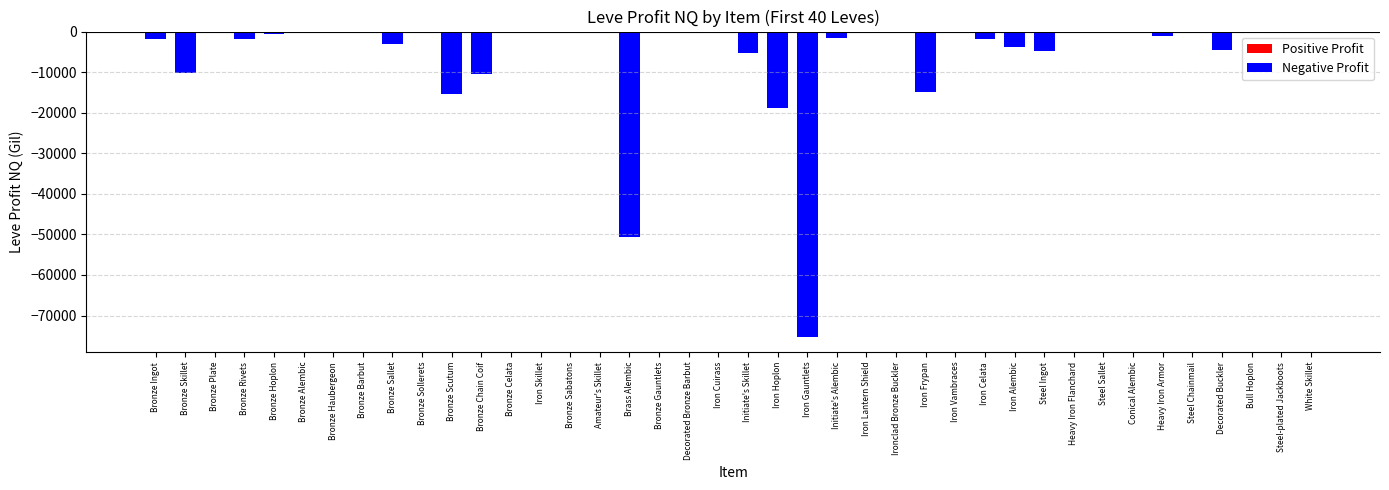

How many bars are there in total?

40